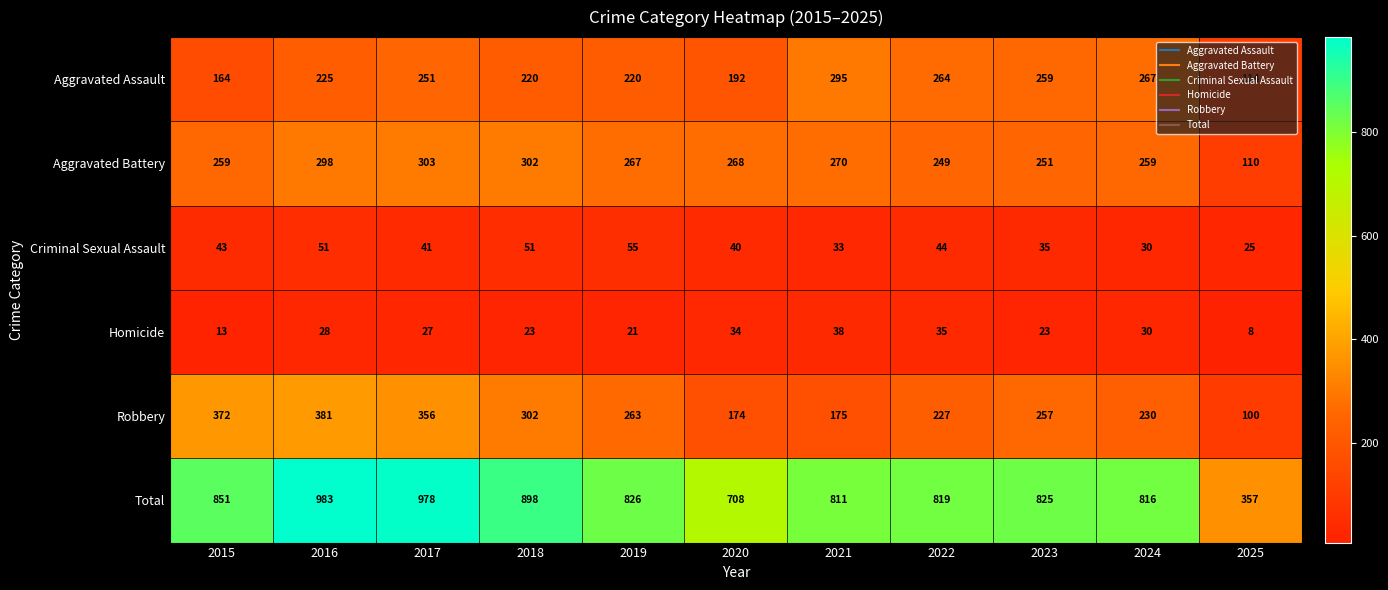

List the series in order of their peak value, highest first.

Total, Robbery, Aggravated Battery, Aggravated Assault, Criminal Sexual Assault, Homicide